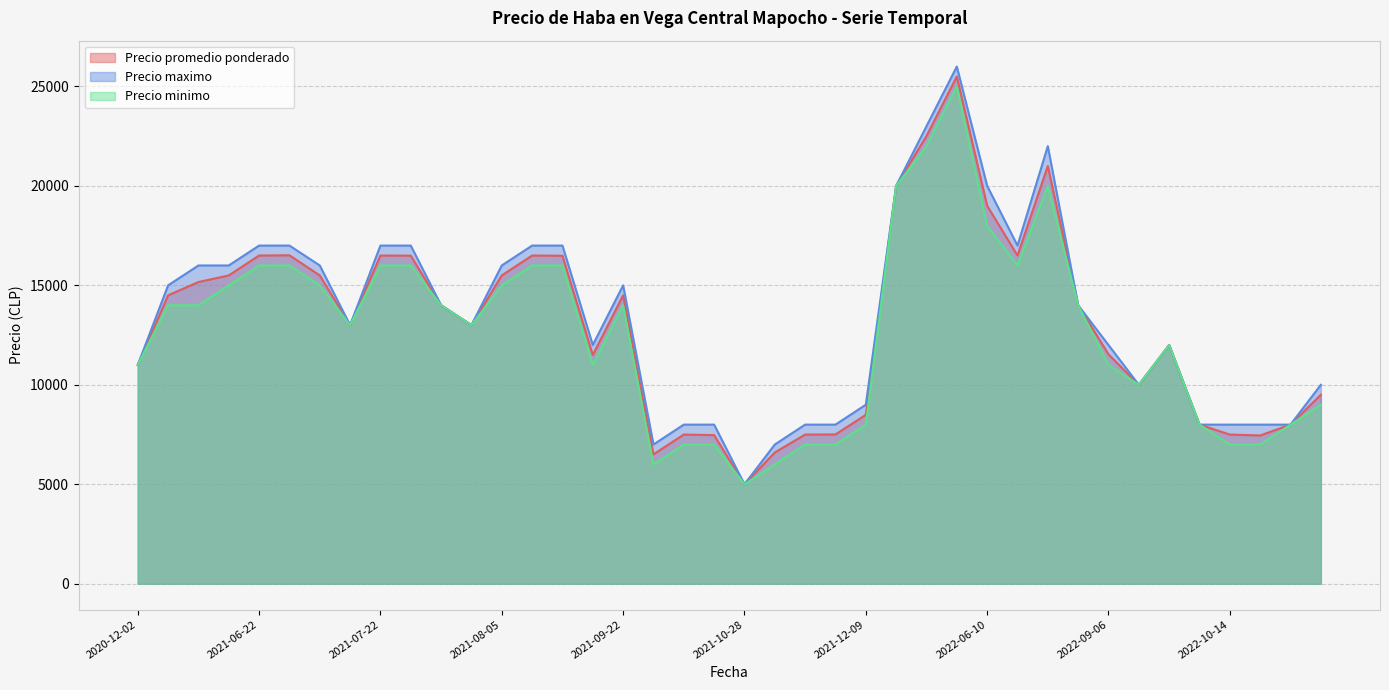

What is the highest value of the Precio maximo series?

26000